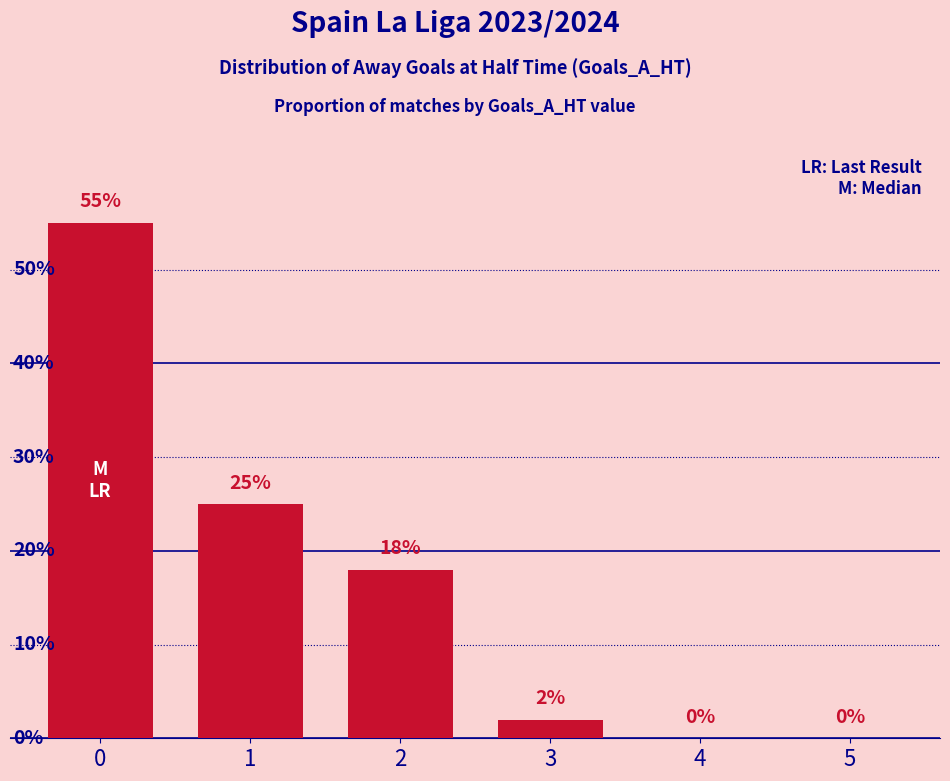

What is the sum of the values at 5 and 0?

55